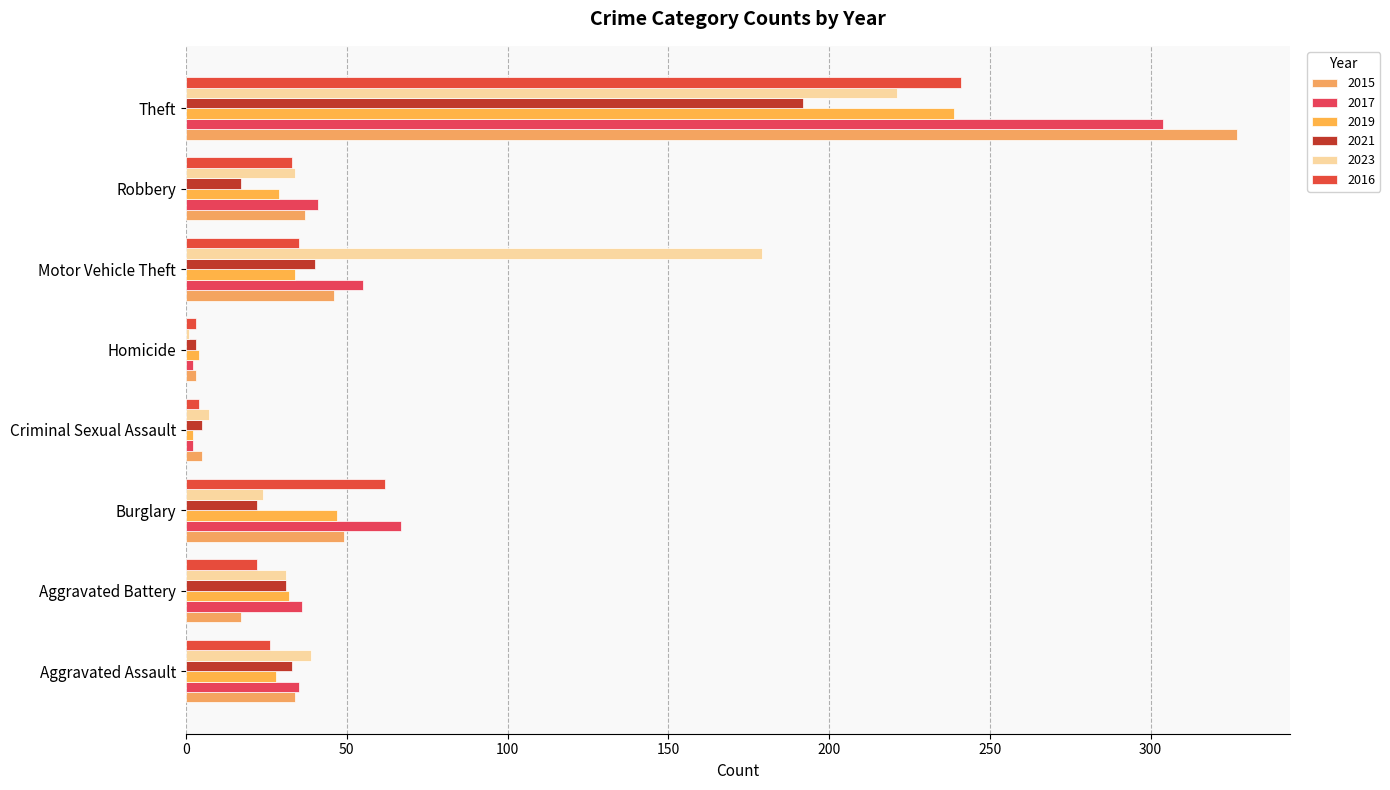

What is the sum of the 2015 values at Burglary and Theft?

376